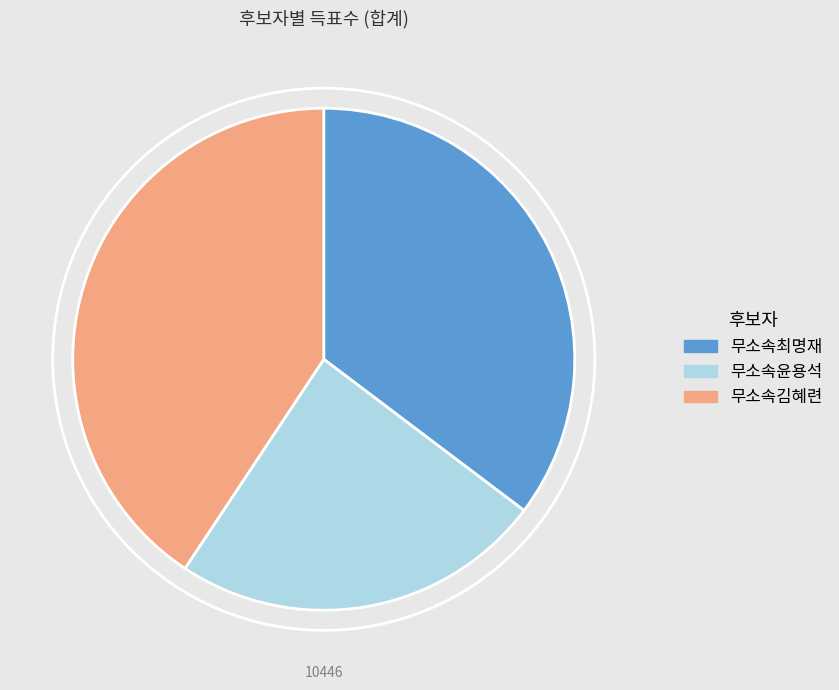

Rank the categories by value from highest to lowest.

무소속김혜련, 무소속최명재, 무소속윤용석